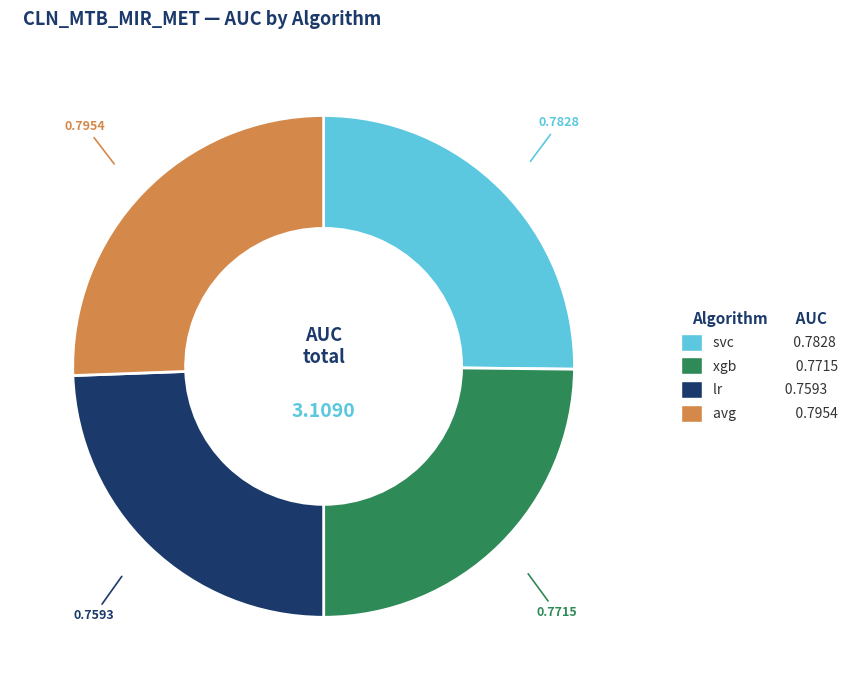

Which has a higher value, avg or lr?

avg